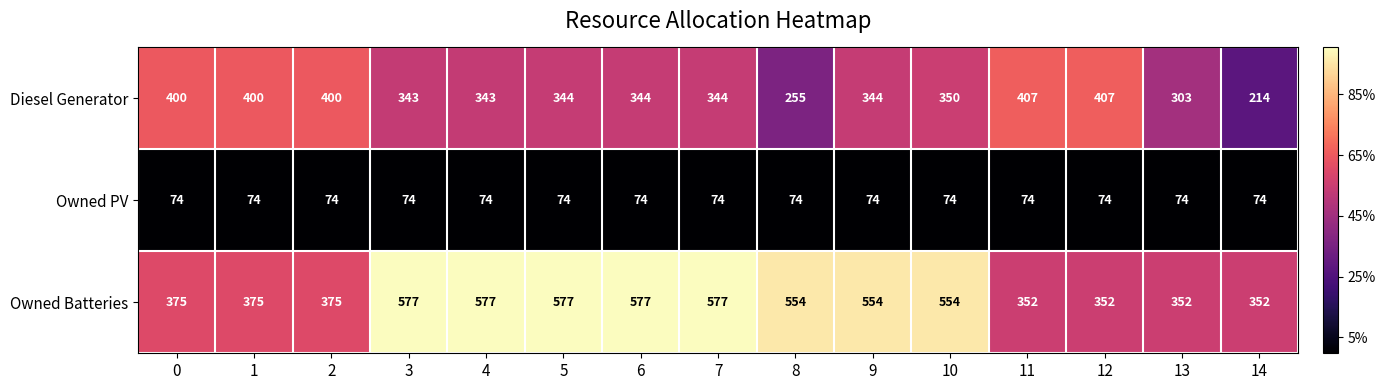

Where is Diesel Generator nearest to the value 310?

13